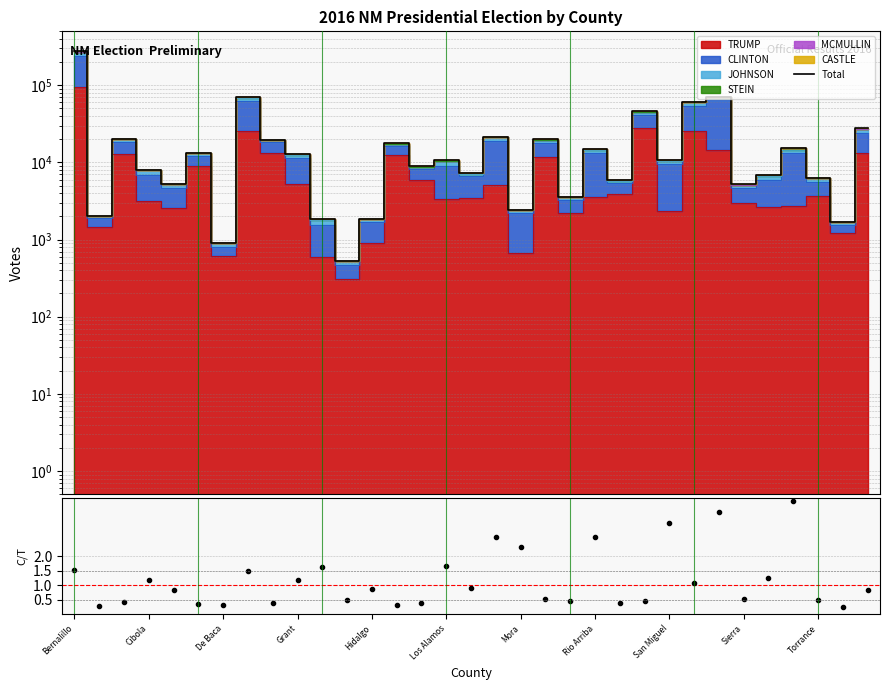

At how many categories does at least one series exceed 6512?

21